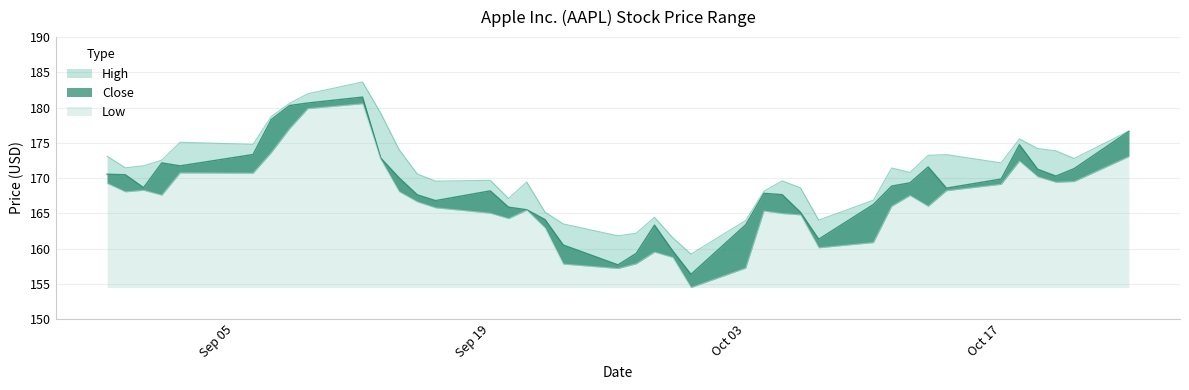

What is the spread (max minus min) of values at 09/29/2022?

2.8